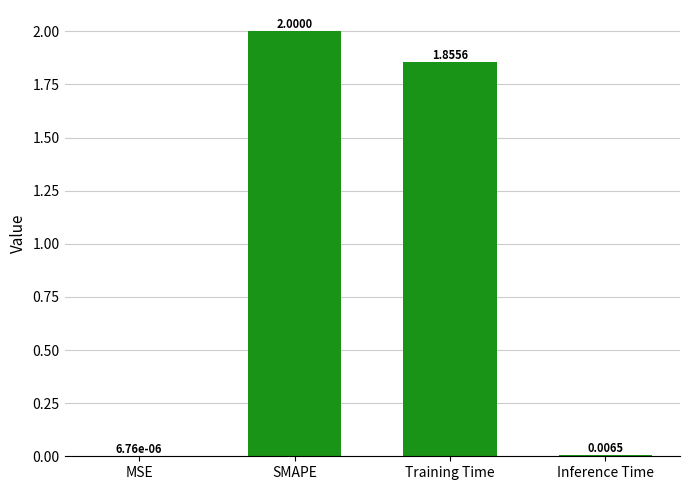

Which has a higher value, SMAPE or MSE?

SMAPE